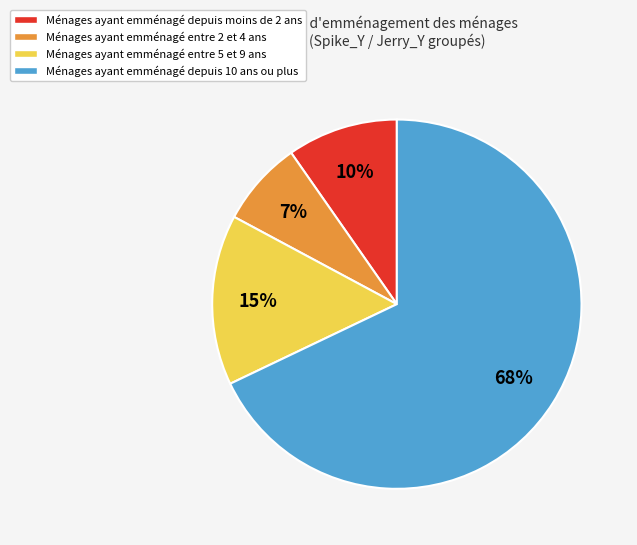

Is there a majority slice in this chart?

Yes